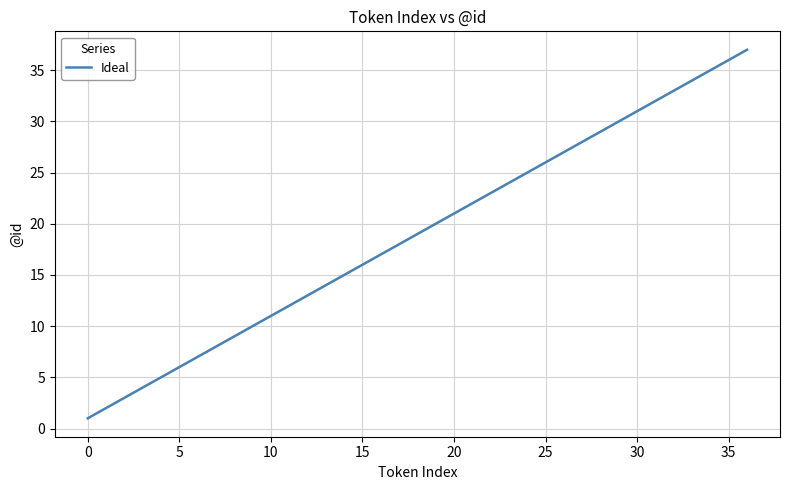

Count the number of data series in this chart.

1